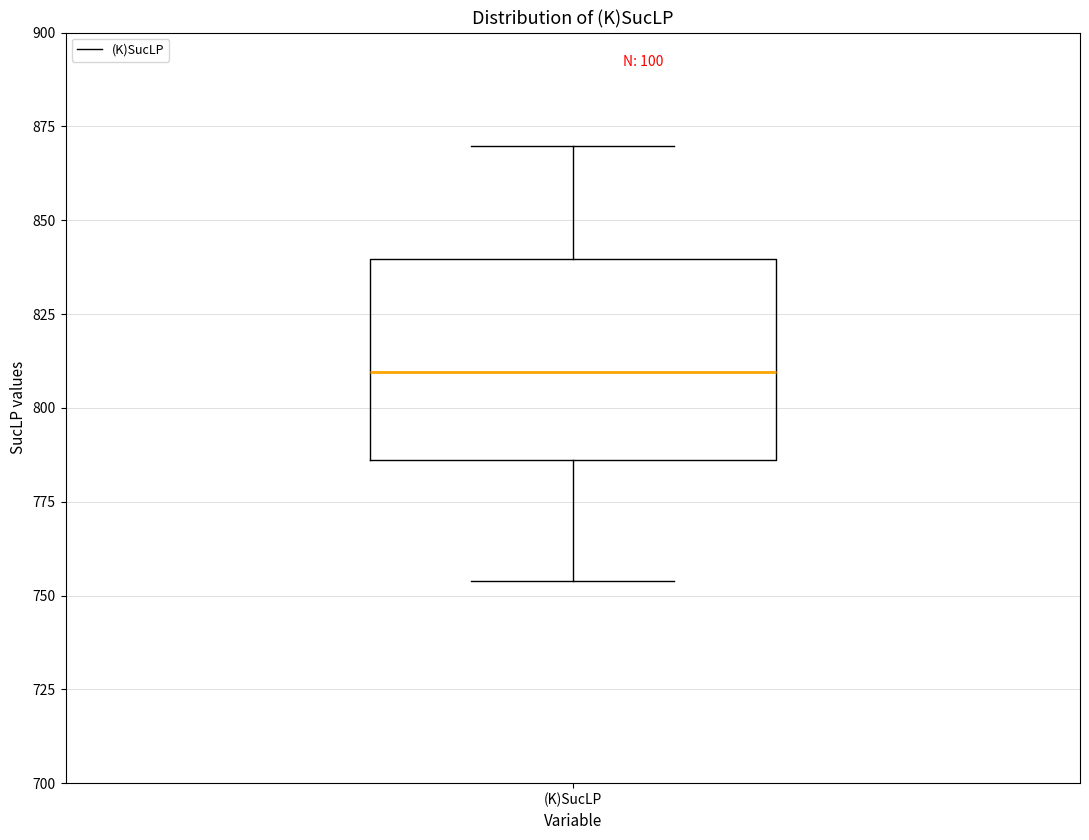

Read this box plot against the y-axis: the position of the median line, the range covered by the box, and the ends of both whiskers. The values are not printed on the chart, so give them approximately, as read against the axis.

median 810, box 785 to 840, whiskers 755 to 870